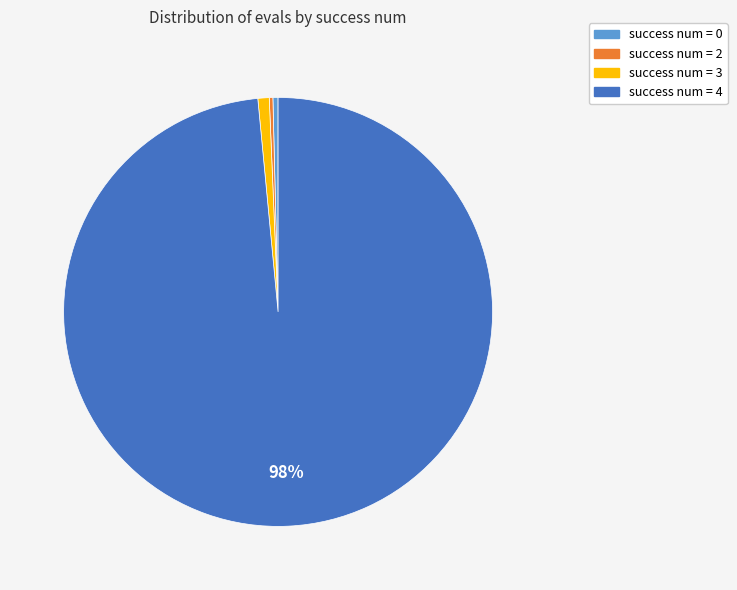

To the nearest percent, what is the combined percentage of success num = 0 and success num = 3?

1%